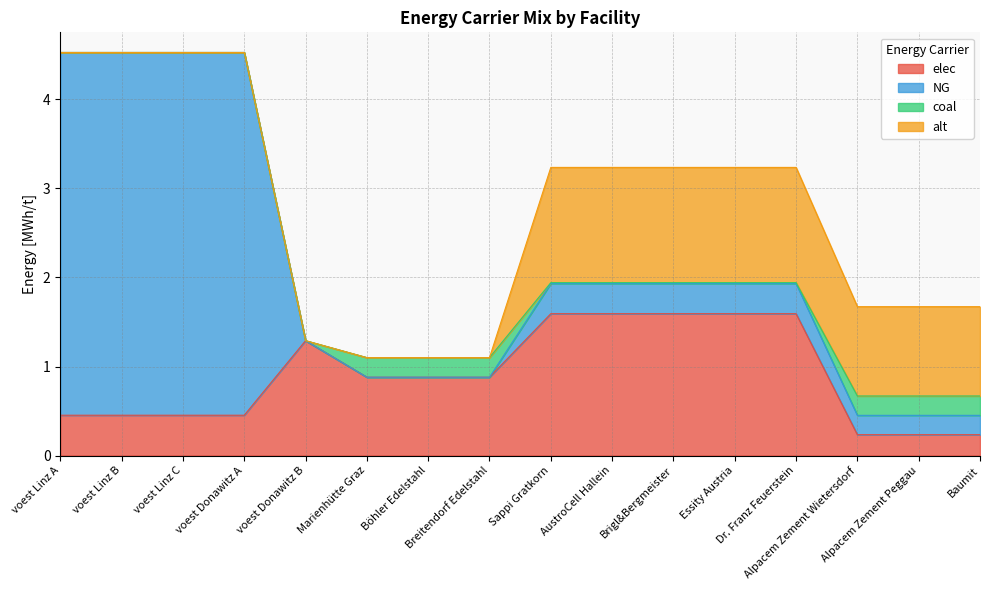

Reading right to left, transcribe all the data shown in this chart.

elec: Baumit=0.2	Alpacem Zement Peggau=0.2	Alpacem Zement Wietersdorf=0.2	Dr. Franz Feuerstein=1.6	Essity Austria=1.6	Brigl&Bergmeister=1.6	AustroCell Hallein=1.6	Sappi Gratkorn=1.6	Breitendorf Edelstahl=0.9	Böhler Edelstahl=0.9	Marienhütte Graz=0.9	voest Donawitz B=1.3	voest Donawitz A=0.5	voest Linz C=0.5	voest Linz B=0.5	voest Linz A=0.5
NG: Baumit=0.2	Alpacem Zement Peggau=0.2	Alpacem Zement Wietersdorf=0.2	Dr. Franz Feuerstein=0.3	Essity Austria=0.3	Brigl&Bergmeister=0.3	AustroCell Hallein=0.3	Sappi Gratkorn=0.3	Breitendorf Edelstahl=0.0	Böhler Edelstahl=0.0	Marienhütte Graz=0.0	voest Donawitz B=0.0	voest Donawitz A=4.1	voest Linz C=4.1	voest Linz B=4.1	voest Linz A=4.1
coal: Baumit=0.2	Alpacem Zement Peggau=0.2	Alpacem Zement Wietersdorf=0.2	Dr. Franz Feuerstein=0.0	Essity Austria=0.0	Brigl&Bergmeister=0.0	AustroCell Hallein=0.0	Sappi Gratkorn=0.0	Breitendorf Edelstahl=0.2	Böhler Edelstahl=0.2	Marienhütte Graz=0.2	voest Donawitz B=0.0	voest Donawitz A=0.0	voest Linz C=0.0	voest Linz B=0.0	voest Linz A=0.0
alt: Baumit=1.0	Alpacem Zement Peggau=1.0	Alpacem Zement Wietersdorf=1.0	Dr. Franz Feuerstein=1.3	Essity Austria=1.3	Brigl&Bergmeister=1.3	AustroCell Hallein=1.3	Sappi Gratkorn=1.3	Breitendorf Edelstahl=0.0	Böhler Edelstahl=0.0	Marienhütte Graz=0.0	voest Donawitz B=0.0	voest Donawitz A=0.0	voest Linz C=0.0	voest Linz B=0.0	voest Linz A=0.0